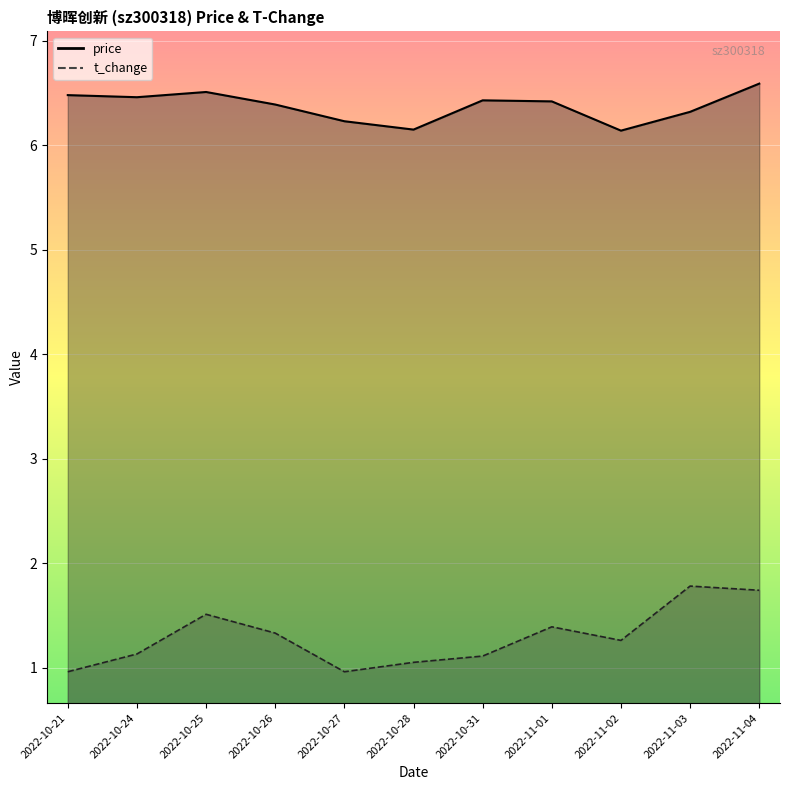

Where is the first local maximum for price?

2022-10-25